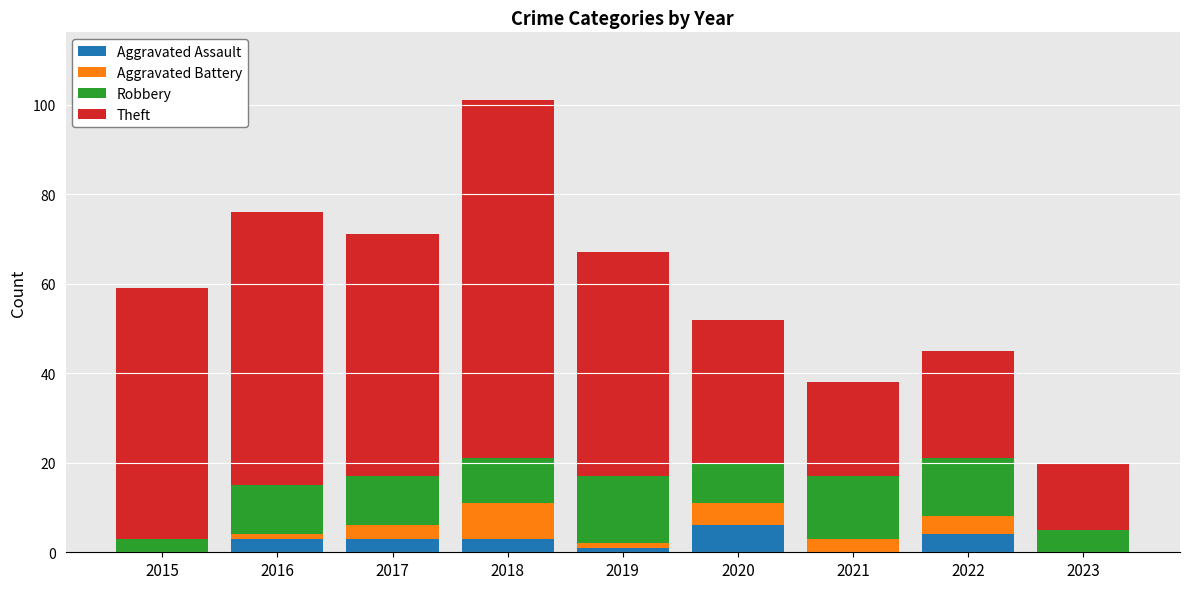

What is the total value across all series at 2018?

101